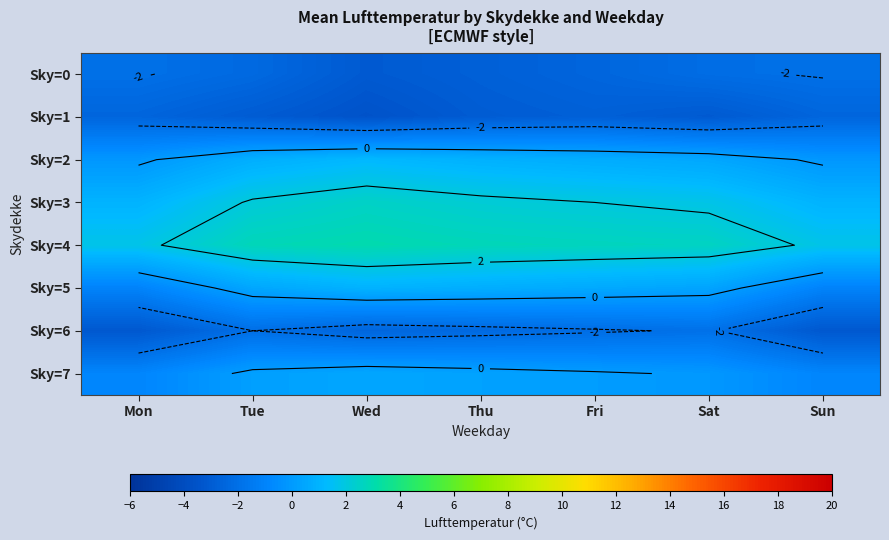

What value does the Sky=1 series have at Fri?

-2.8